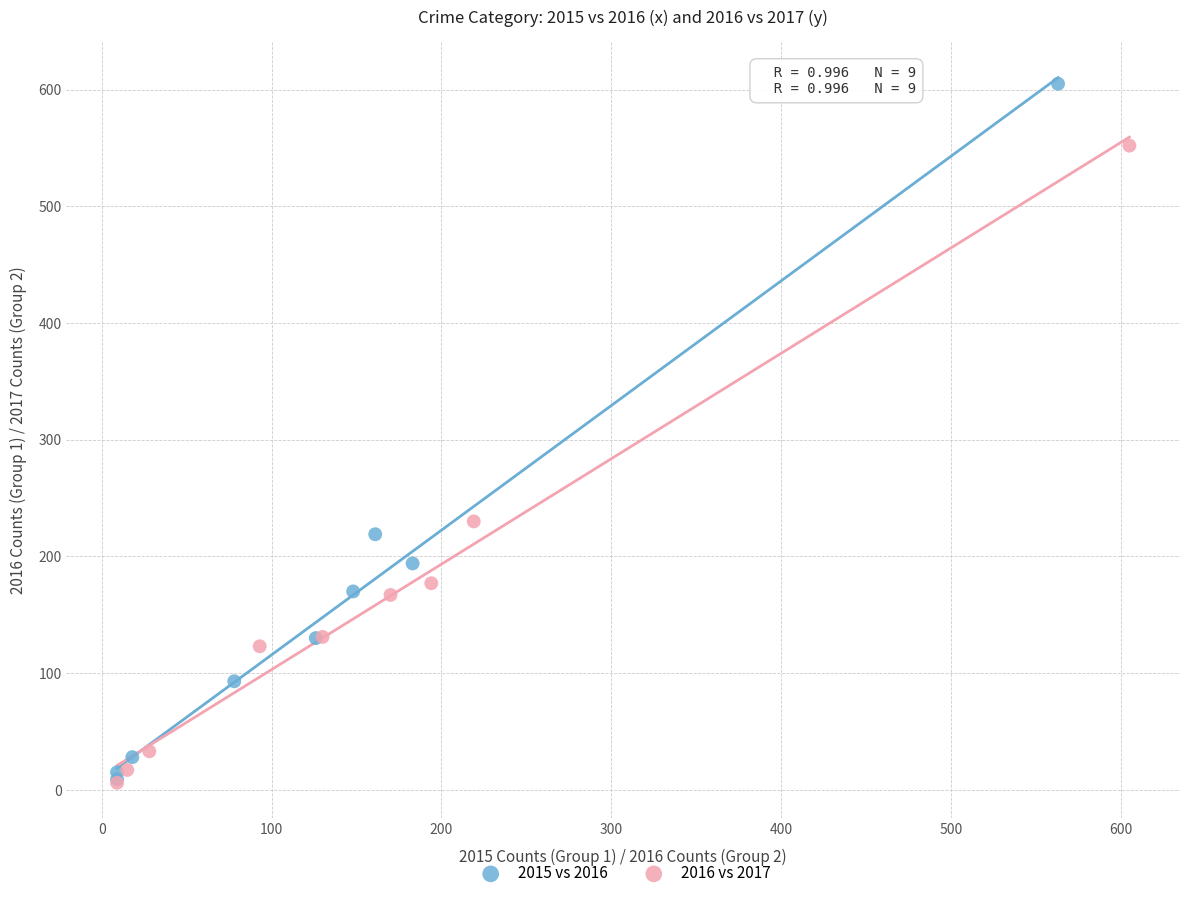

Which series has the widest spread of Y values?

2015 vs 2016